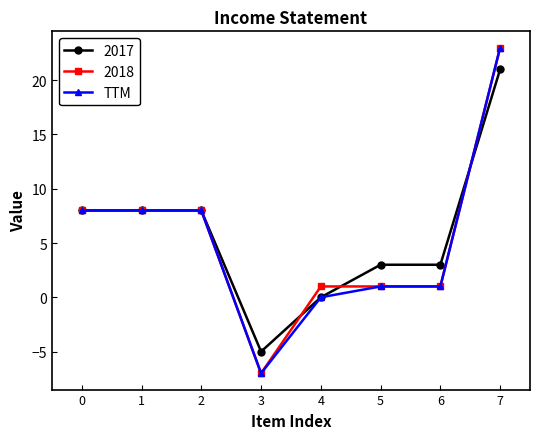

Count the number of data series in this chart.

3